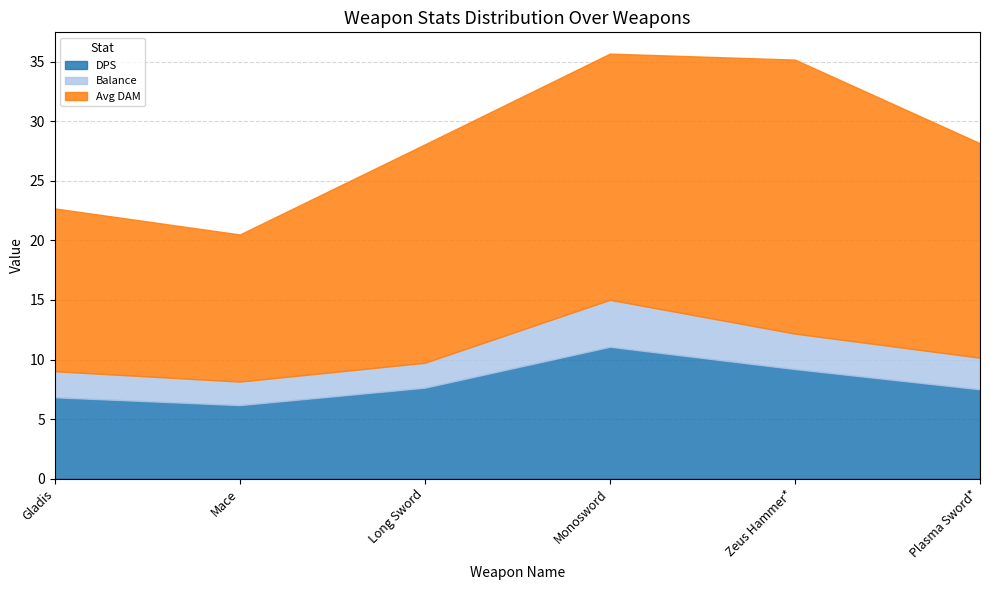

True or false: DPS and Avg DAM intersect in this chart.

False